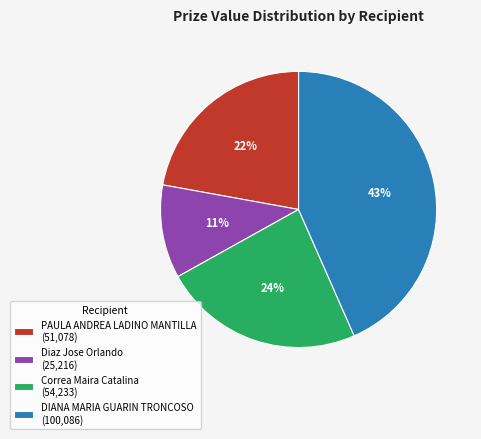

To the nearest percent, what percentage of the pie is Correa Maira Catalina?

24%